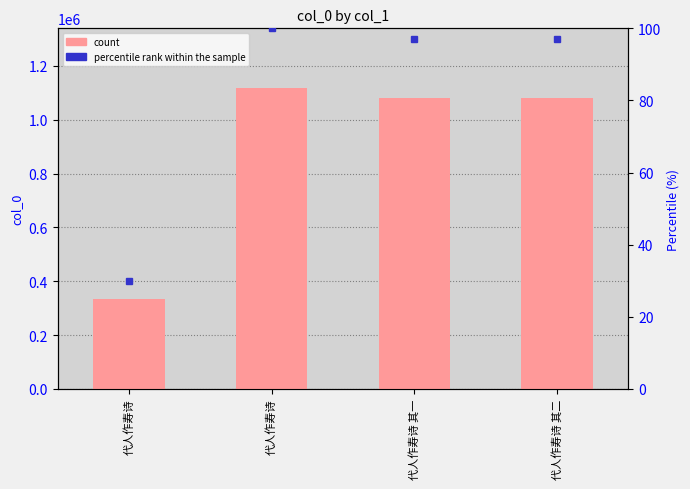

Rank the categories by value from highest to lowest.

代人作寿诗, 代人作寿诗 其二, 代人作寿诗 其一, 代人作寿诗